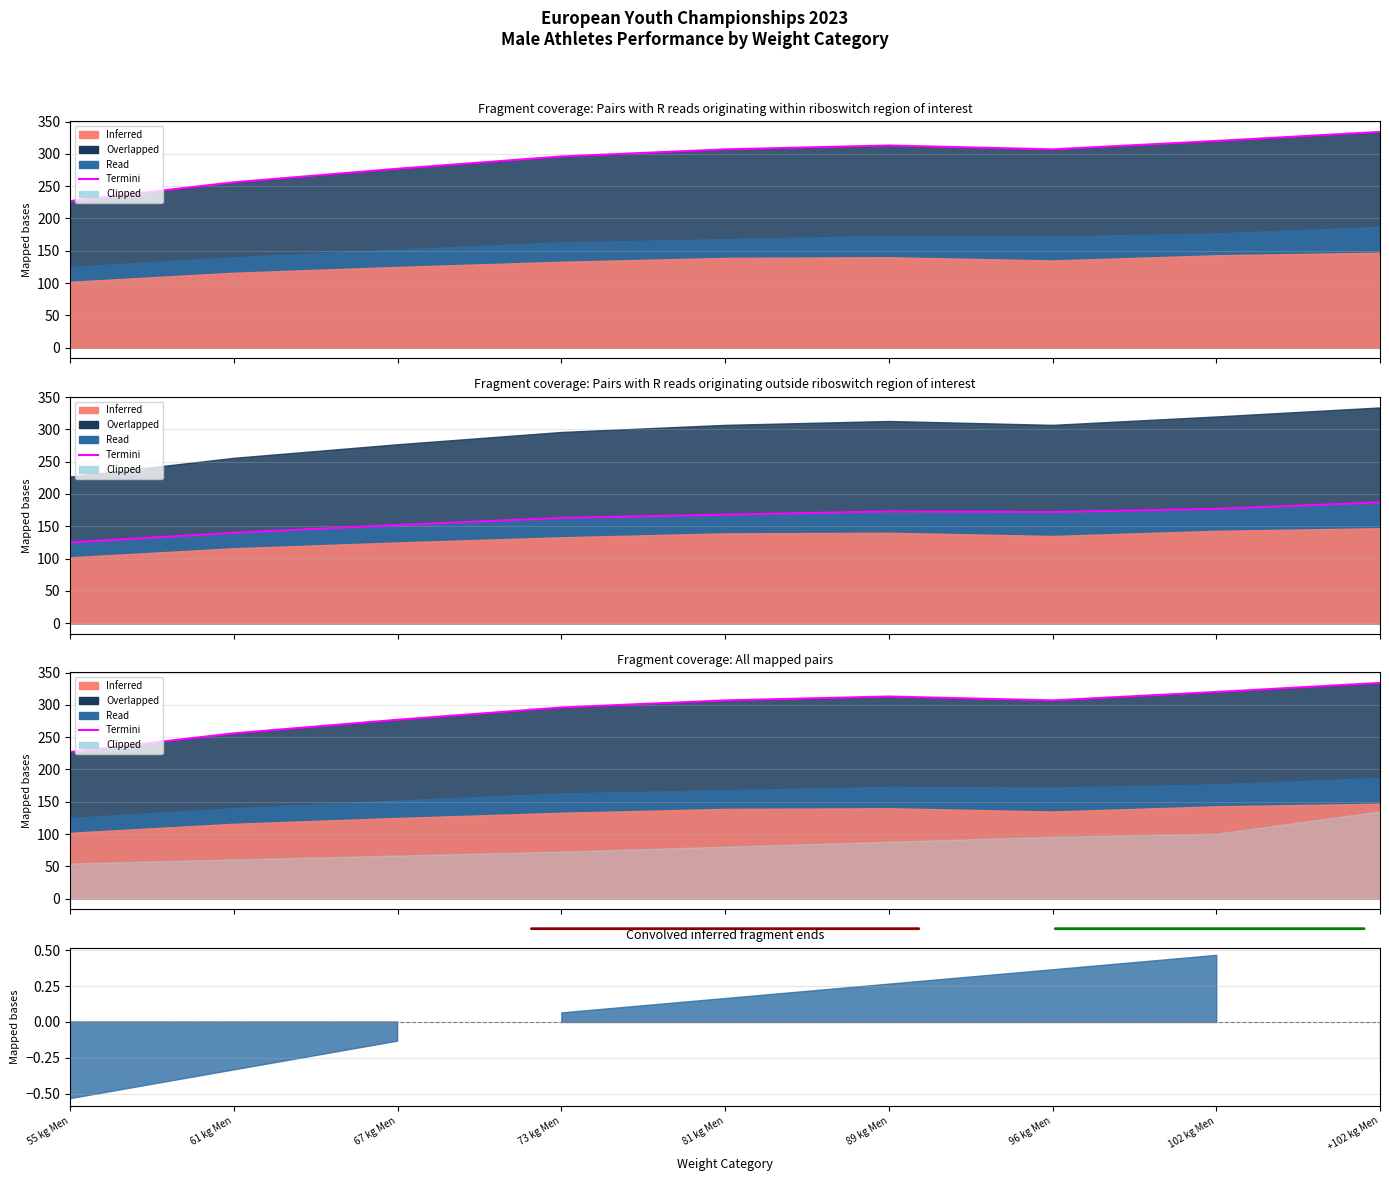

Which label corresponds to the largest value in the chart?

+102 kg Men